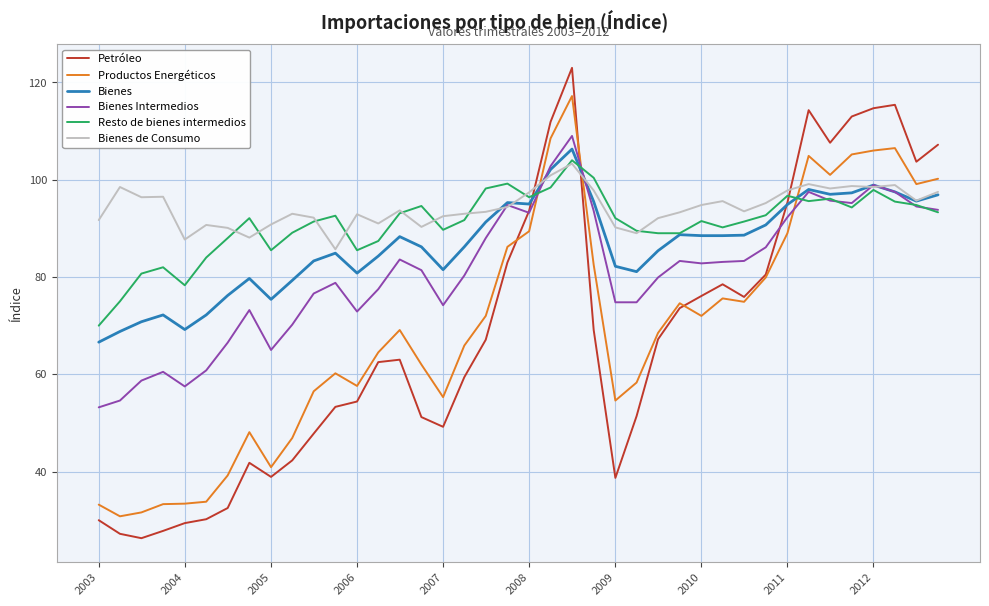

What is the average value of the Bienes de Consumo series?

94.3